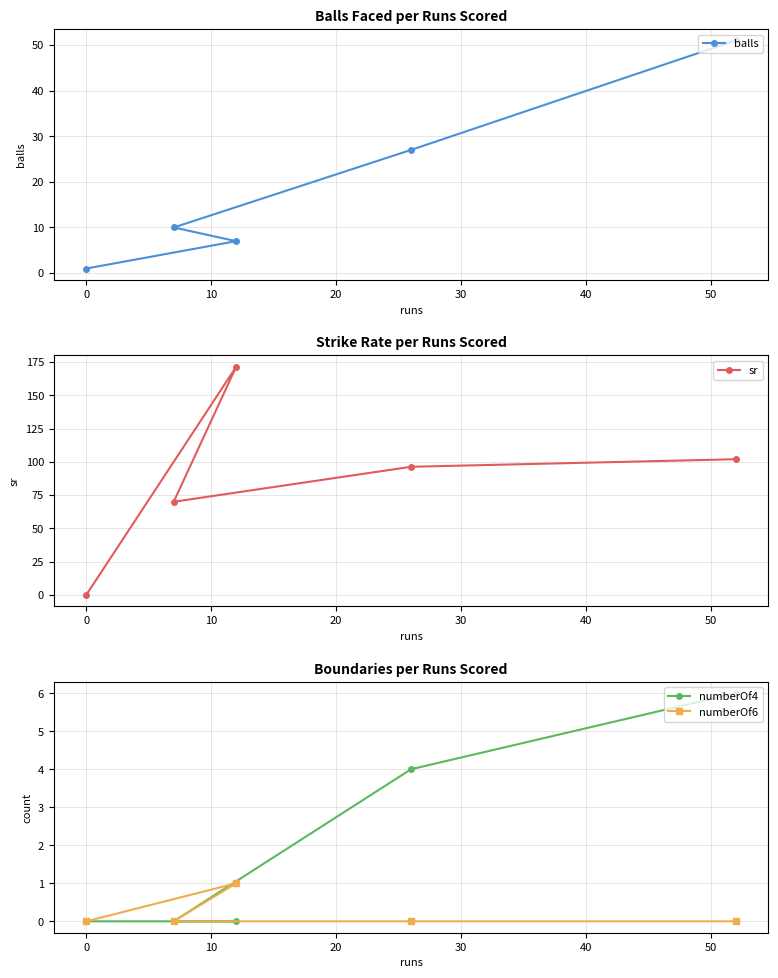

True or false: numberOf4 and numberOf6 intersect in this chart.

False